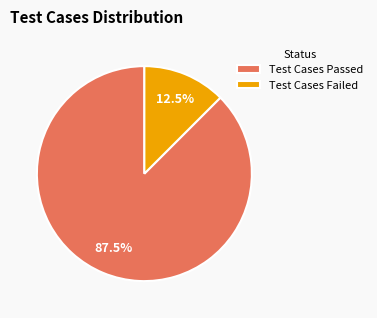

To the nearest percent, what is the average slice percentage?

50%